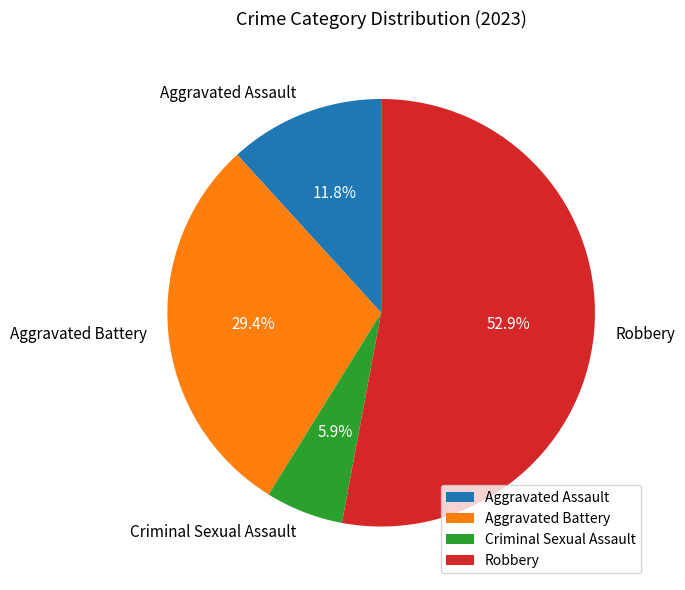

What is the ratio of the value at Aggravated Battery to the value at Criminal Sexual Assault?

5.0